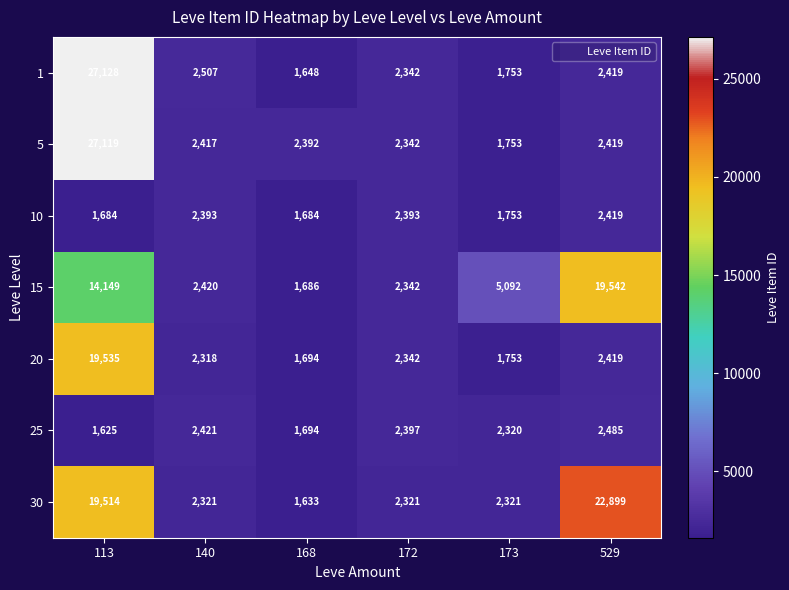

What is the difference between the maximum and minimum values in the 1 series?

25480